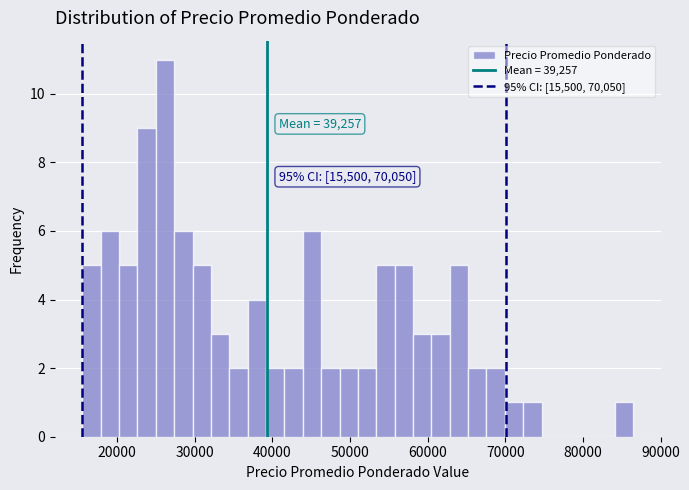

Read against the x-axis, roughly where is the centre of the tallest bar?

26000